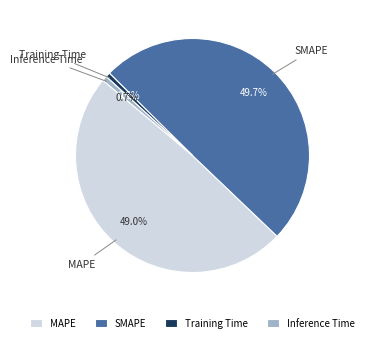

To the nearest percent, what portion does SMAPE represent?

50%